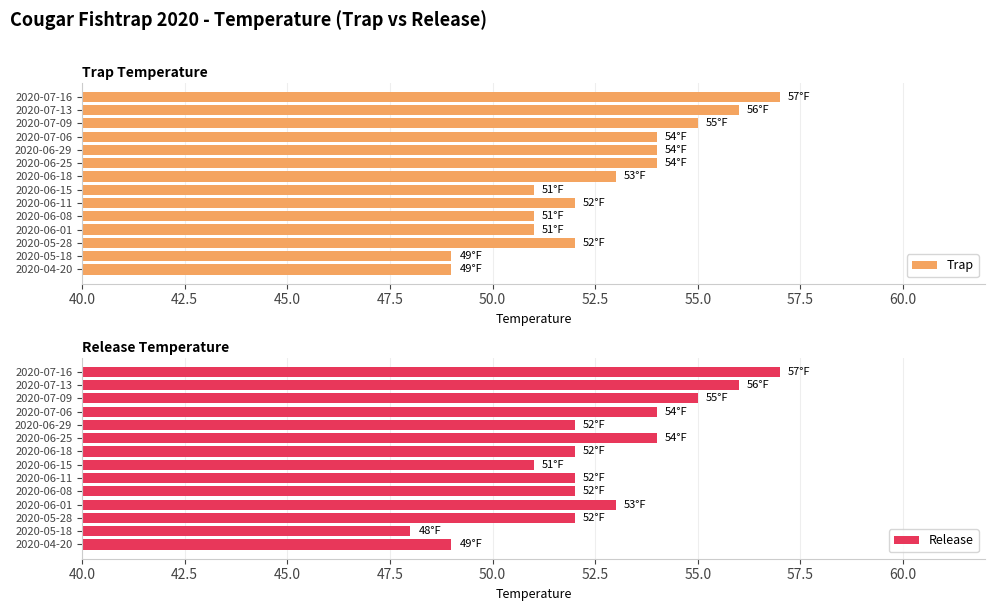

Reading left to right, transcribe all the data shown in this chart.

Trap: 49	49	52	51	51	52	51	53	54	54	54	55	56	57
Release: 49	48	52	53	52	52	51	52	54	52	54	55	56	57